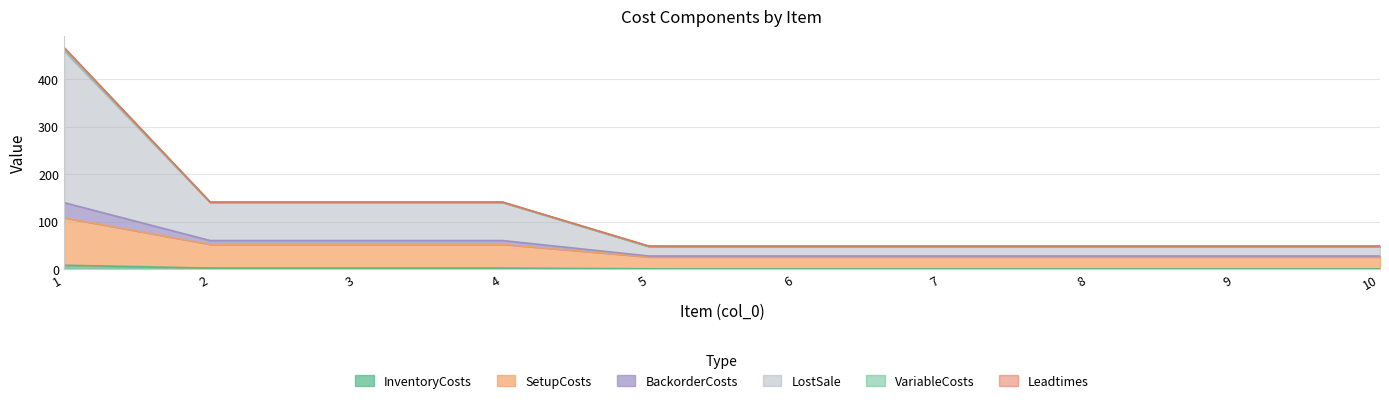

What is the value of the VariableCosts point at the 7th from the left?

47.5